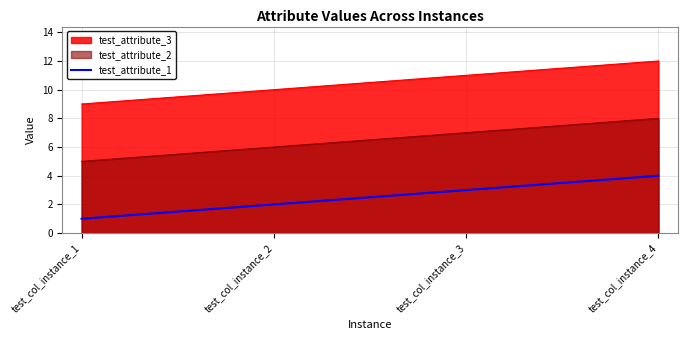

Which has a higher value, test_col_instance_3 or test_col_instance_4?

test_col_instance_4